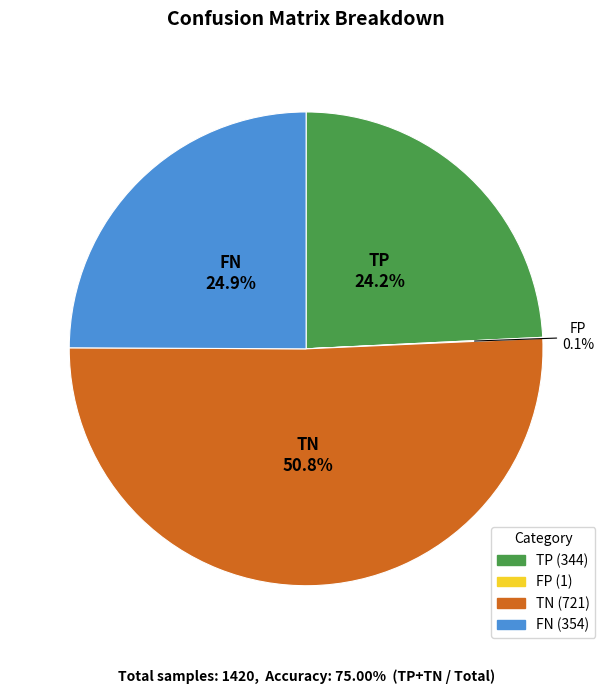

Which category has the biggest portion of the pie?

TN